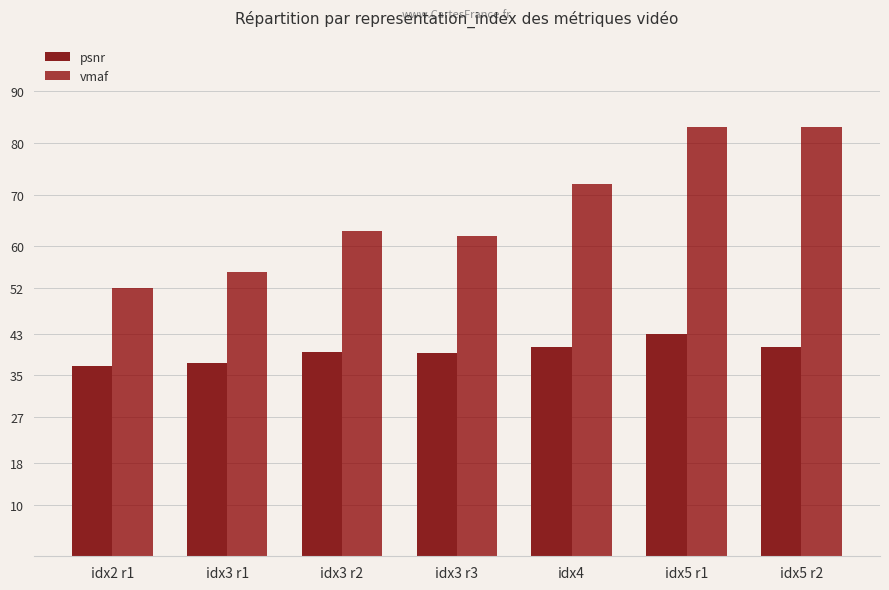

Is it true that vmaf equals 41.3 at idx3 r2?

False